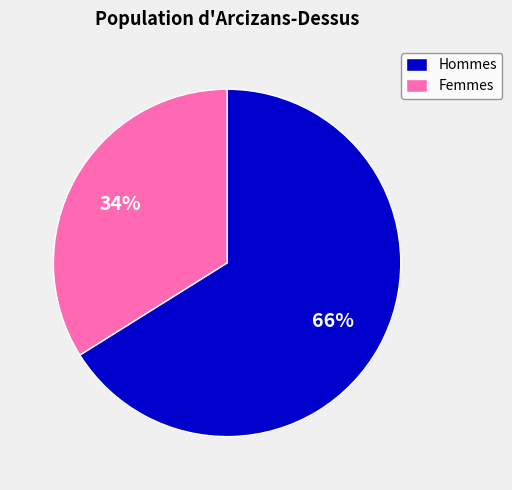

To the nearest percent, what is the average slice percentage?

50%